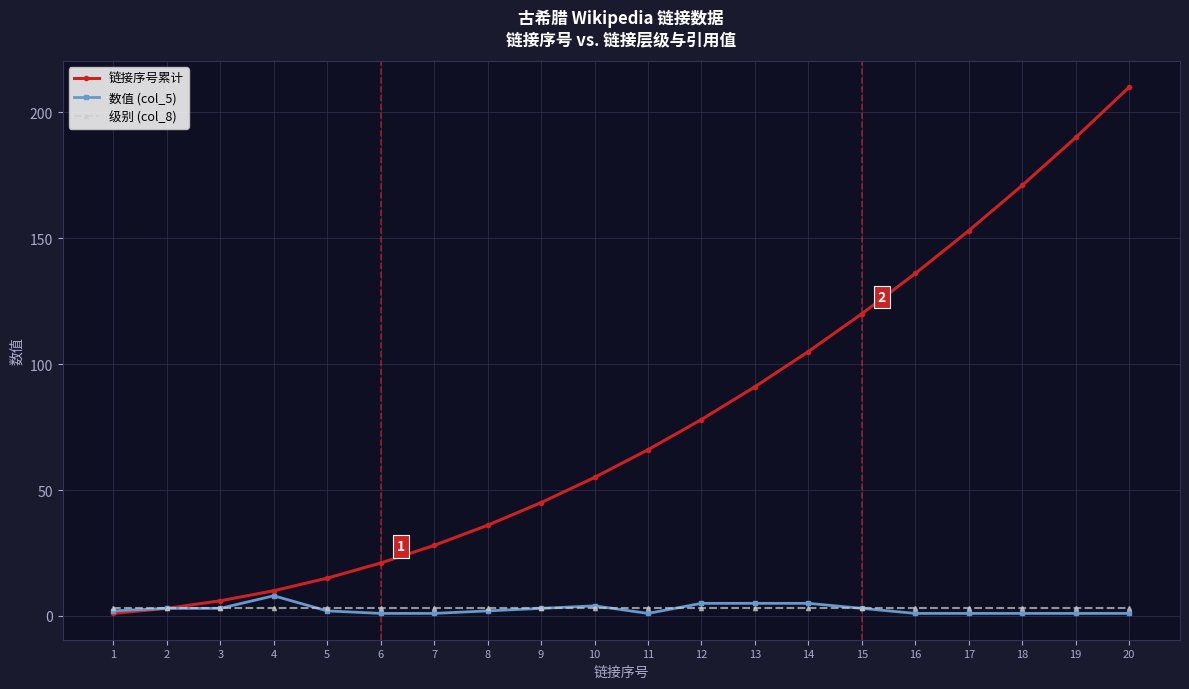

Reading left to right, what are all the values shown in this chart?

链接序号累计: 1=1	2=3	3=6	4=10	5=15	6=21	7=28	8=36	9=45	10=55	11=66	12=78	13=91	14=105	15=120	16=136	17=153	18=171	19=190	20=210
数值 (col_5): 1=2	2=3	3=3	4=8	5=2	6=1	7=1	8=2	9=3	10=4	11=1	12=5	13=5	14=5	15=3	16=1	17=1	18=1	19=1	20=1
级别 (col_8): 1=3	2=3	3=3	4=3	5=3	6=3	7=3	8=3	9=3	10=3	11=3	12=3	13=3	14=3	15=3	16=3	17=3	18=3	19=3	20=3